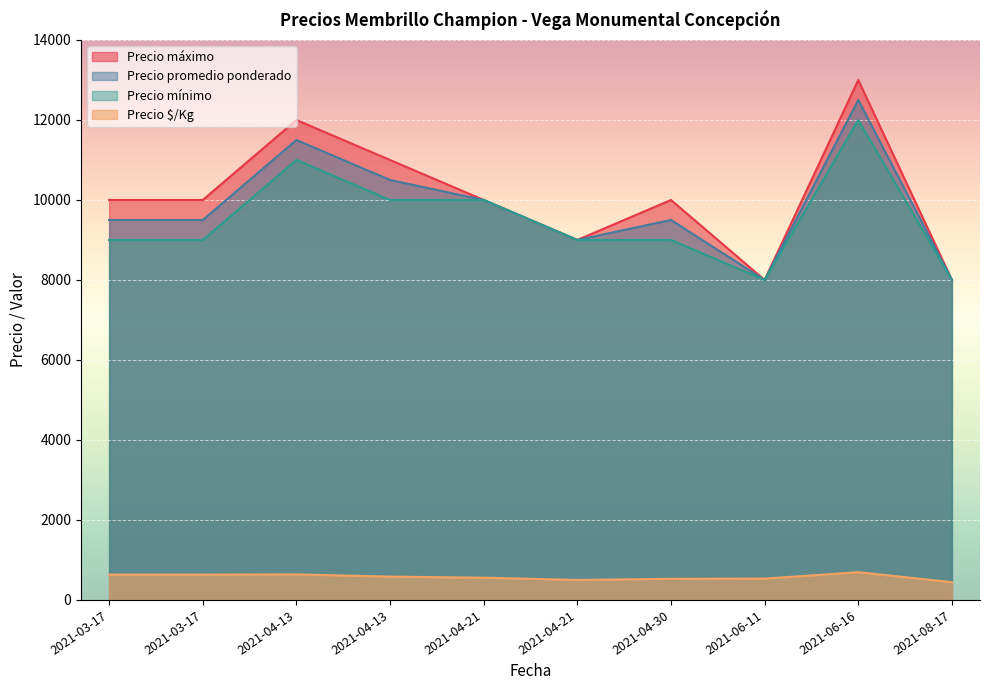

How many series are shown in this chart?

3